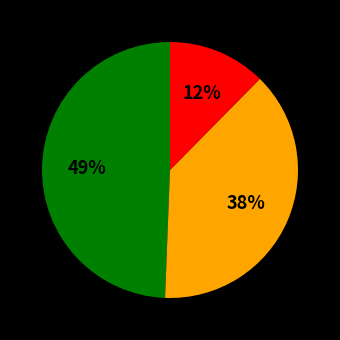

To the nearest percent, what is the difference between the largest and smallest slice percentages?

37%